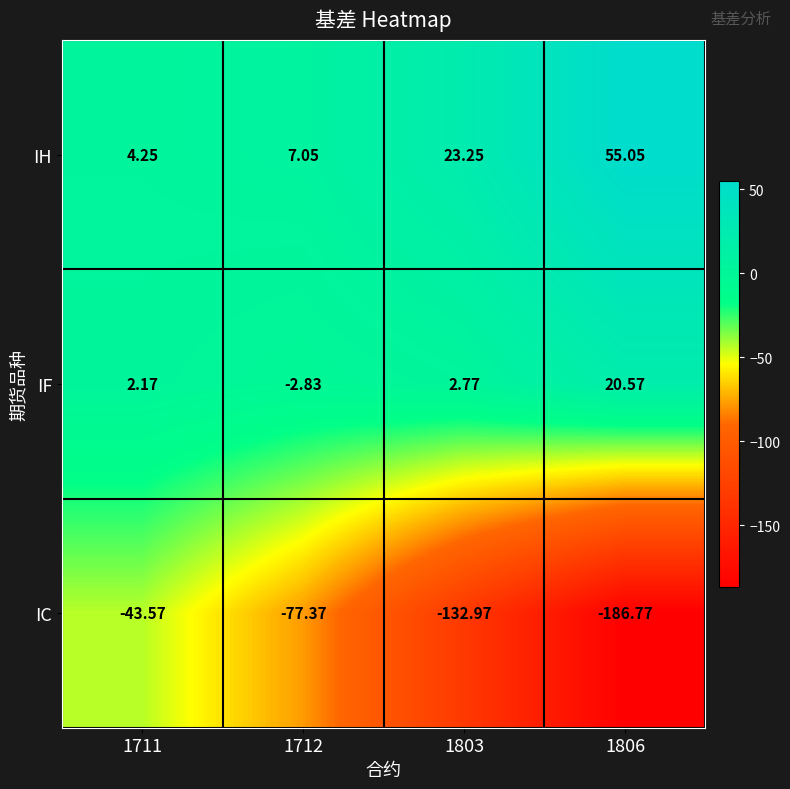

At 1712, list the series in order from largest to smallest.

IH, IF, IC